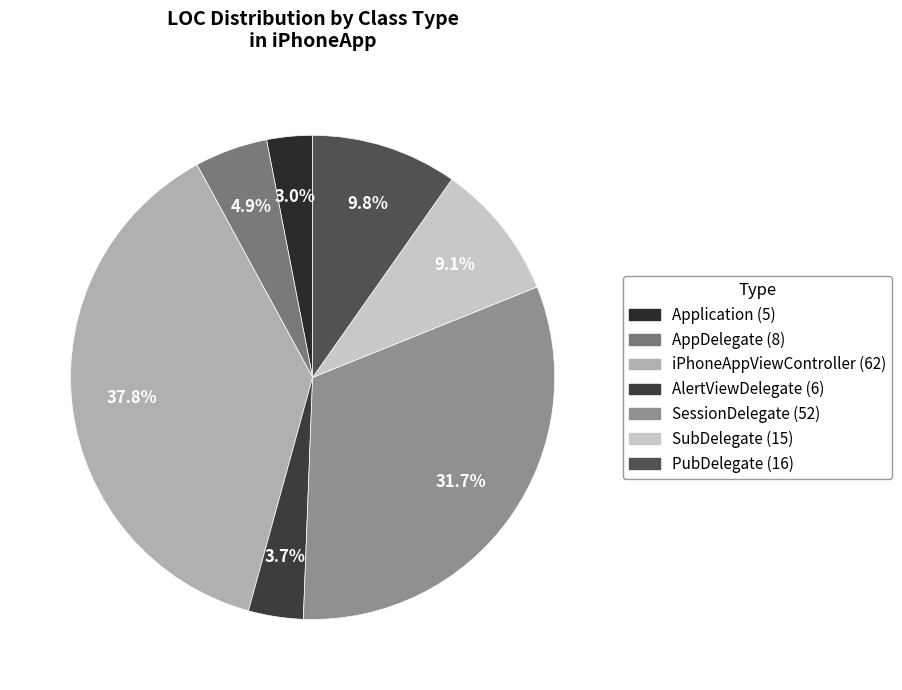

Rank the categories by value from highest to lowest.

iPhoneAppViewController, SessionDelegate, PubDelegate, SubDelegate, AppDelegate, AlertViewDelegate, Application